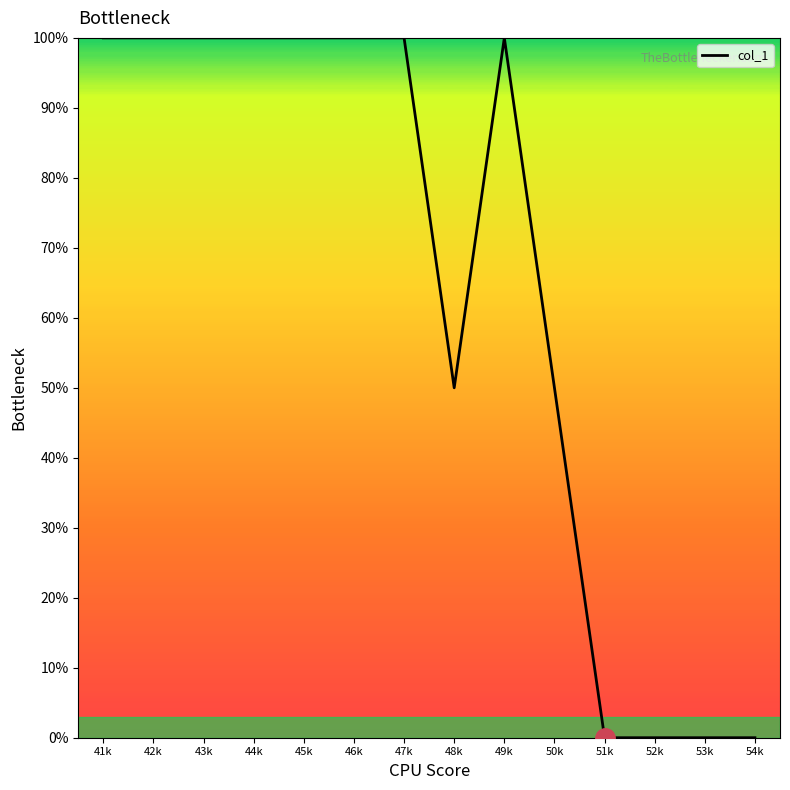

What is the sum of all values?

900